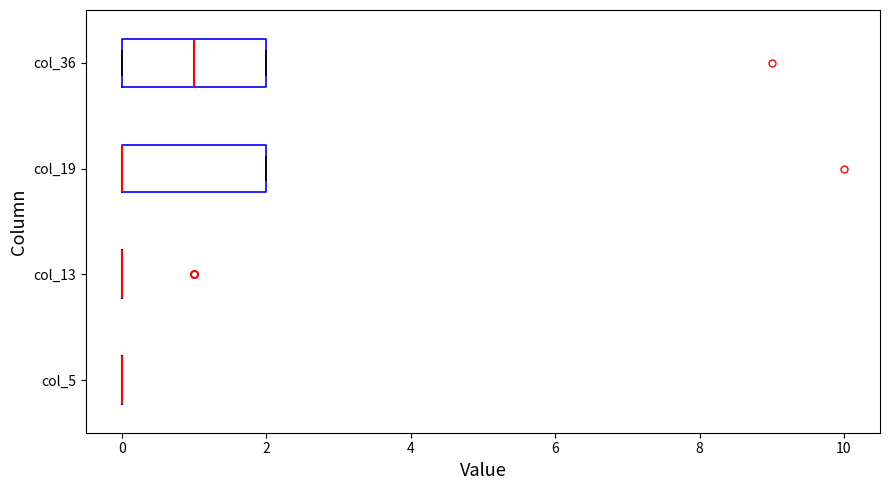

Reading bottom to top, transcribe this box plot: for each box, give where its median line is, the range the box spans, and where its two whiskers end, as read against the x-axis. The values are not printed on the chart, so give them approximately, as read against the axis.

col_5: box collapsed to a line at 0, whiskers 0 to 0
col_13: box collapsed to a line at 0, whiskers 0 to 0
col_19: median 0 (drawn on the box's left edge), box 0 to 2, whiskers 0 to 2
col_36: median 1, box 0 to 2, whiskers 0 to 2